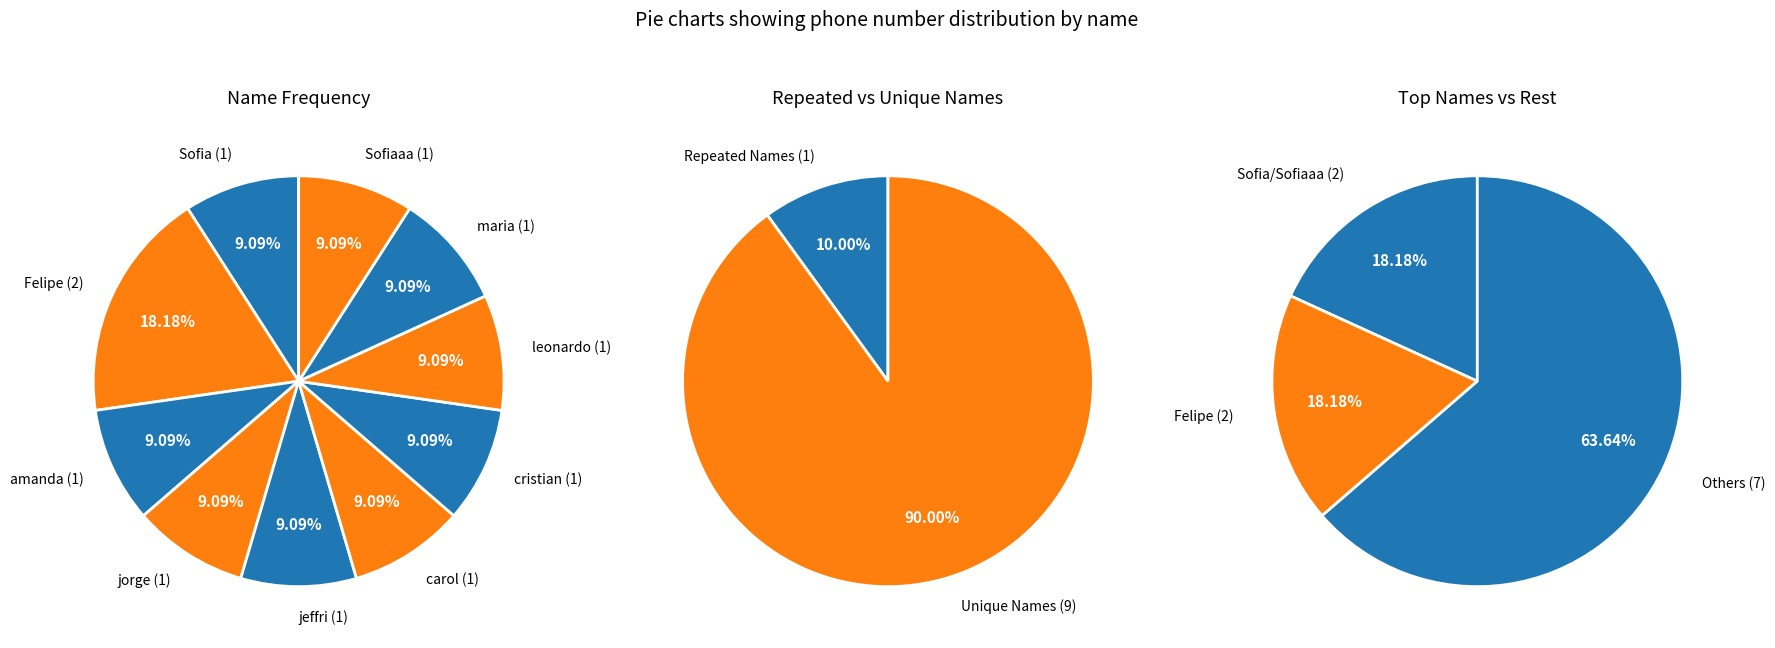

Is the sum of jorge and amanda greater than half?

No